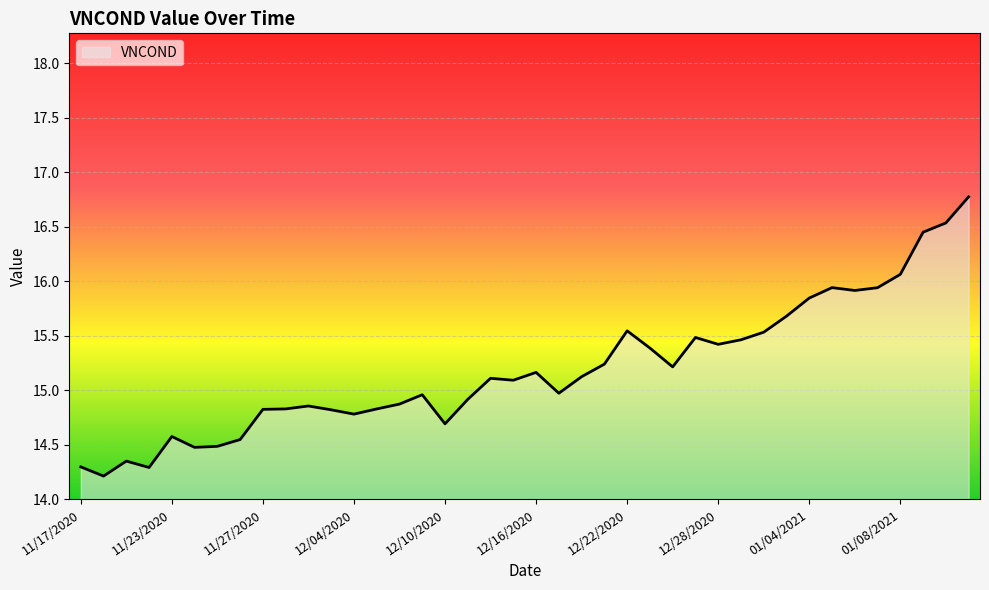

What is the difference between the maximum and minimum values?

2.6